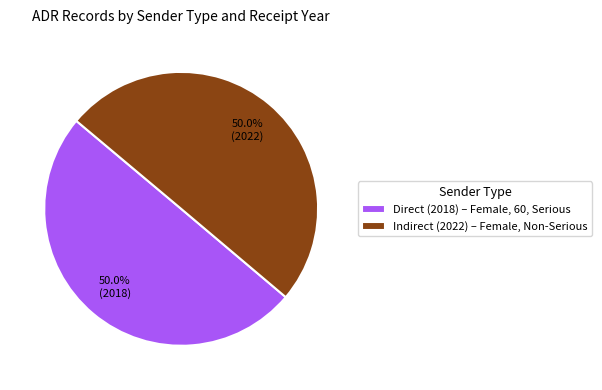

What is the total percentage of Indirect (2022) – Female, Non-Serious and Direct (2018) – Female, 60, Serious?

100.0%